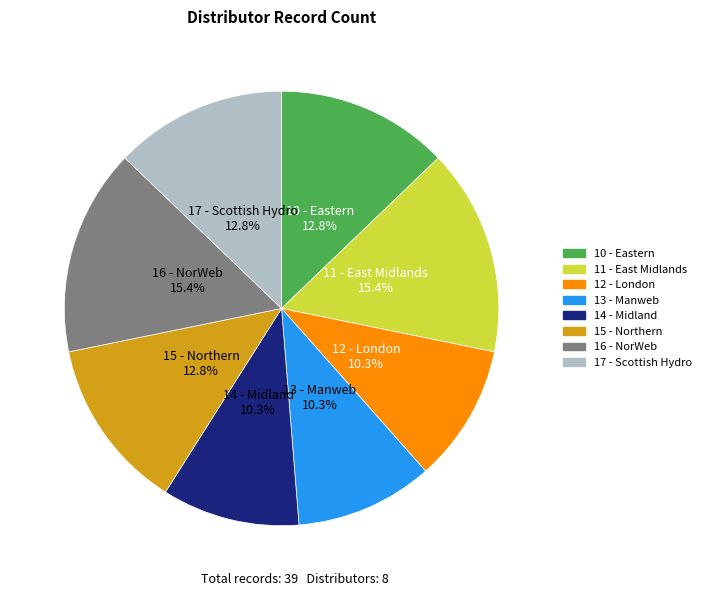

Does any single category account for the majority?

No